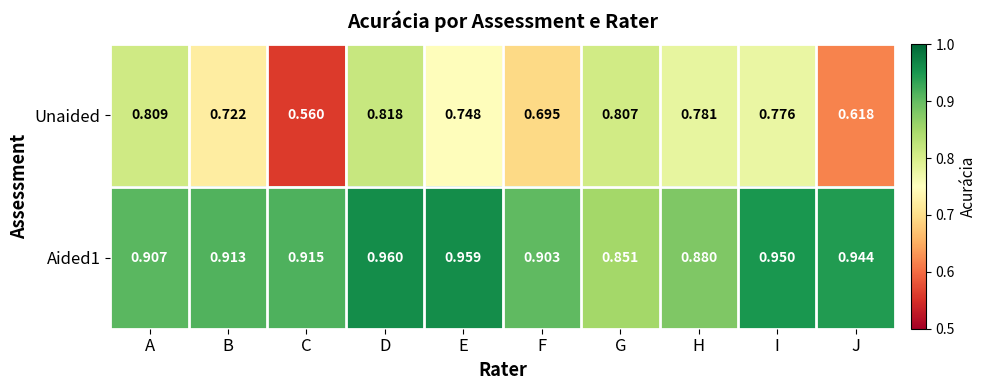

Which series has the largest total across all categories?

Aided1